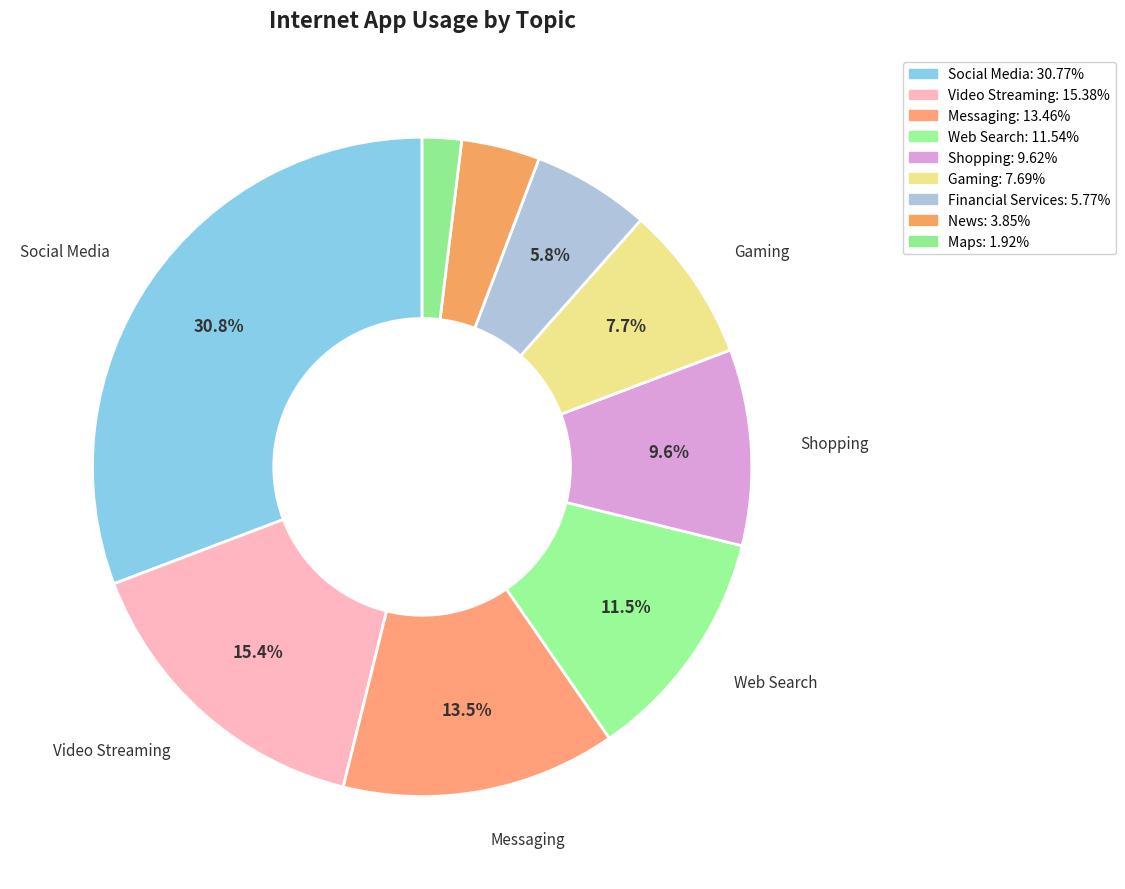

How many segments does this pie chart have?

9